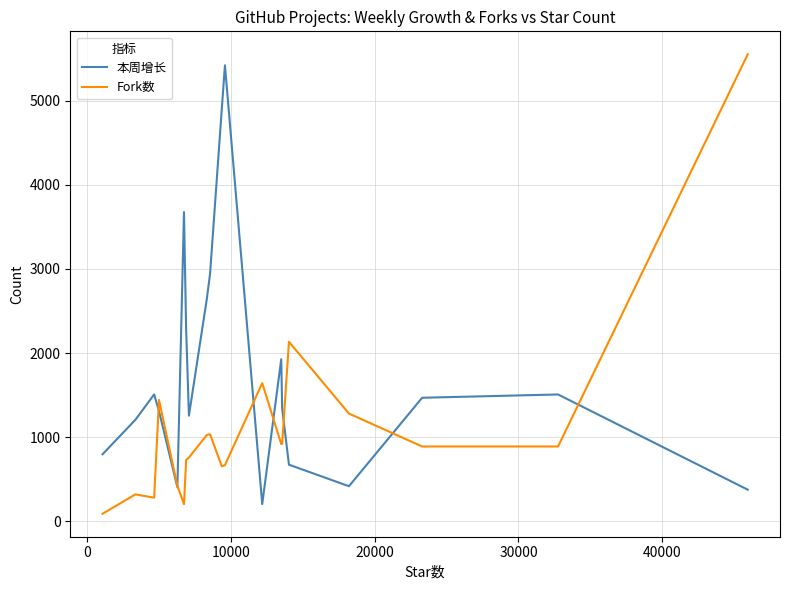

List the series in order of their overall mean, lowest first.

Fork数, 本周增长